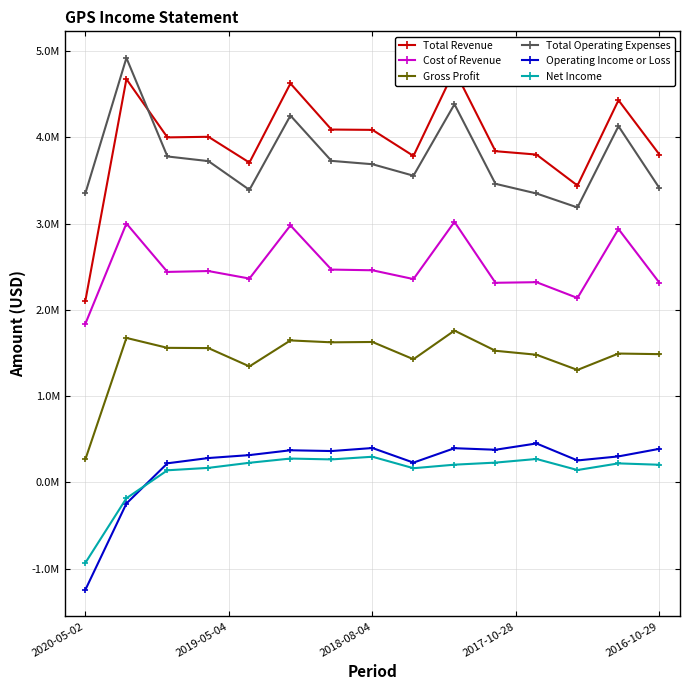

At how many categories does at least one series exceed 614713?

15